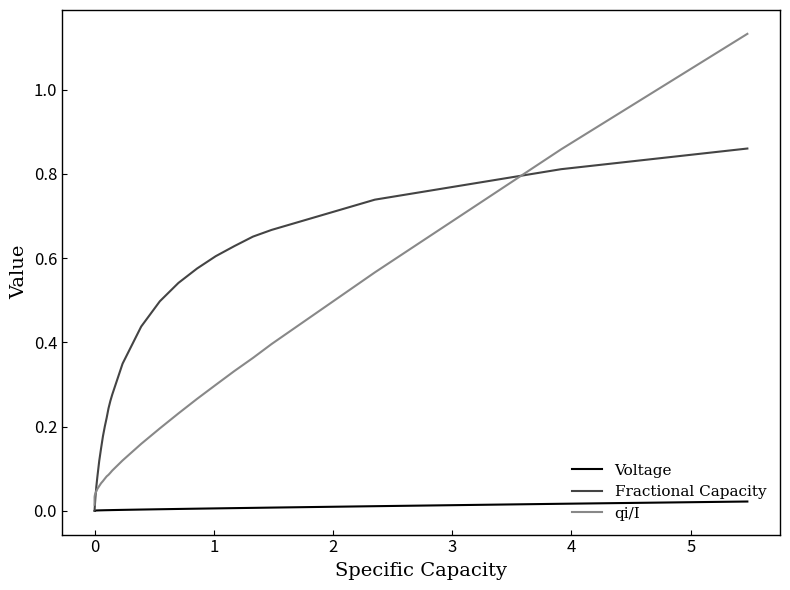

Which series has the largest total across all categories?

Fractional Capacity